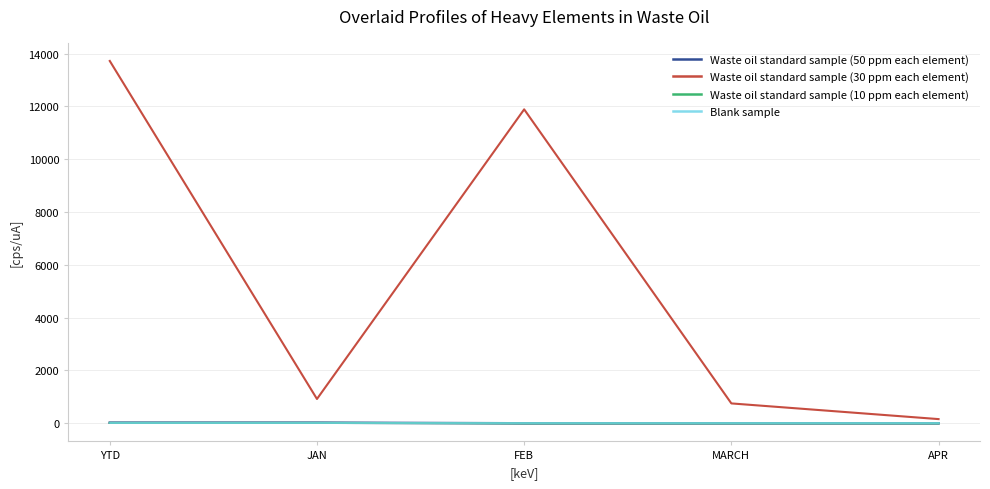

Which category has the highest value across all series?

YTD